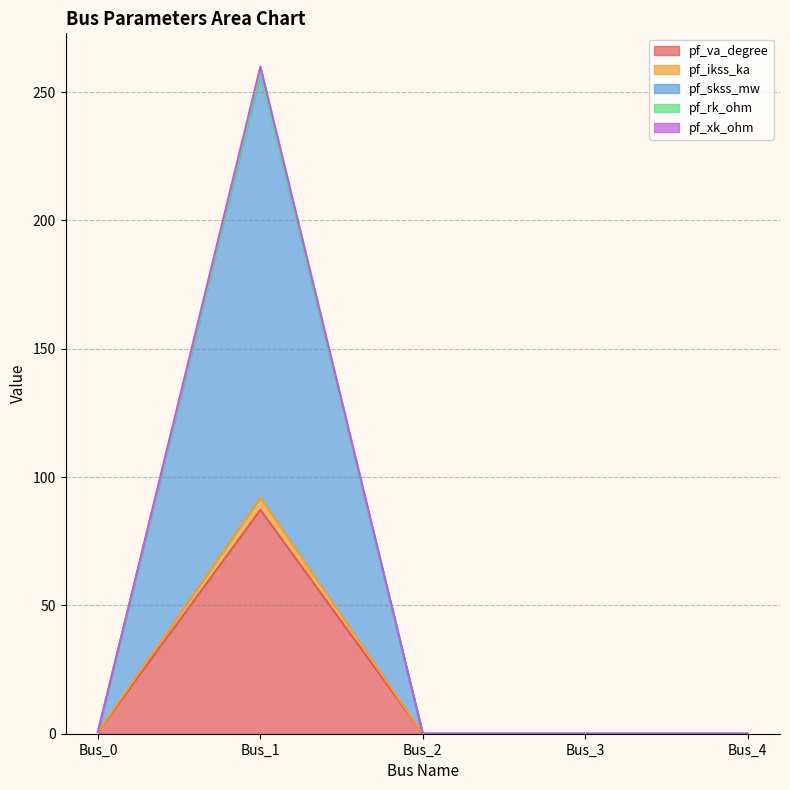

At how many categories does at least one series exceed 152?

1